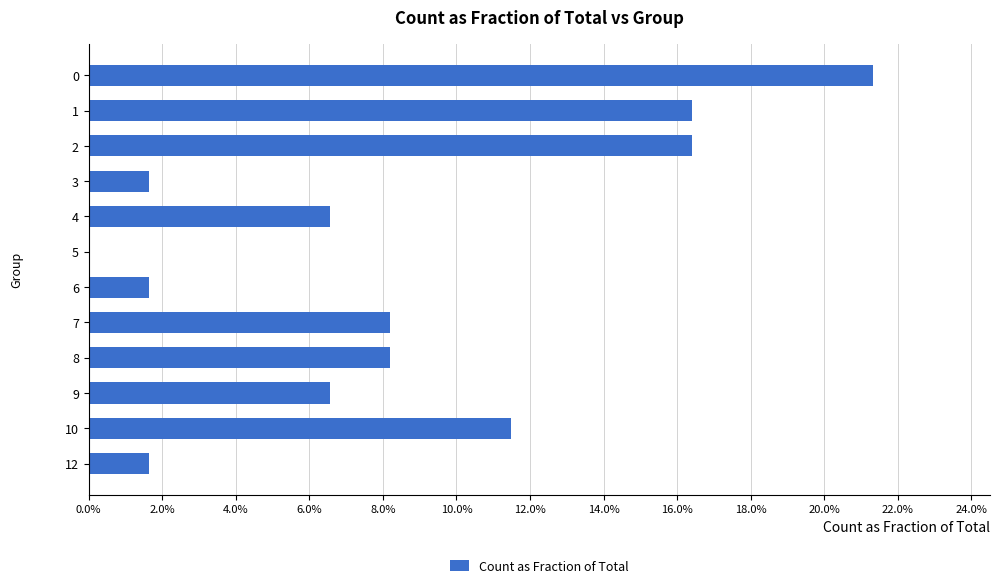

How many bars are there in total?

12